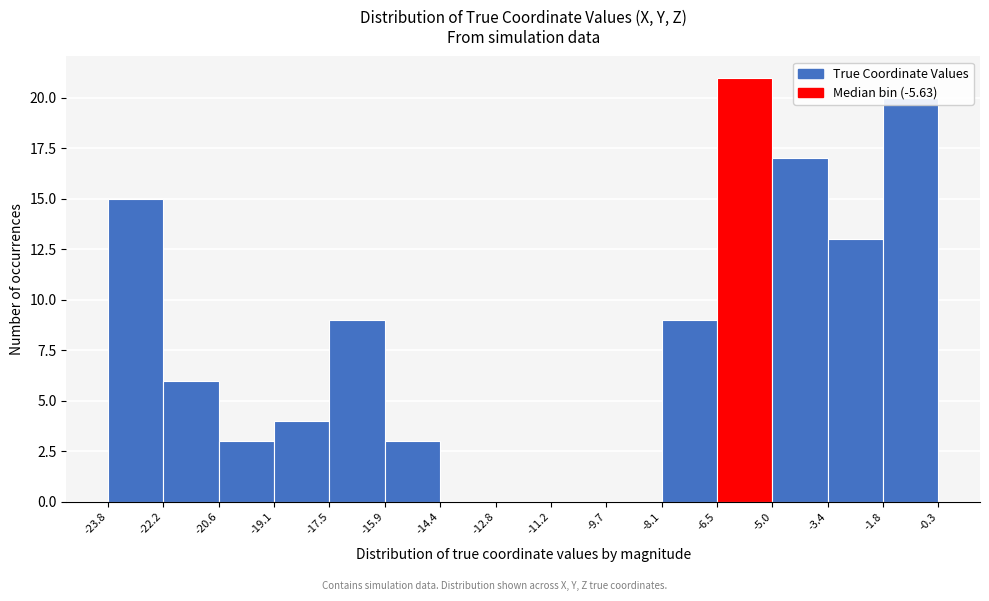

Reading left to right, transcribe this chart: for each bar, give the range it covers on the x-axis and its height. The values are not printed on the chart, so give them approximately, as read against the axis.

-23.8 to -22.2: 15
-22.2 to -20.6: 6
-20.6 to -19.1: 3
-19.1 to -17.5: 4
-17.5 to -15.9: 9
-15.9 to -14.4: 3
-14.4 to -12.8: 0
-12.8 to -11.2: 0
-11.2 to -9.7: 0
-9.7 to -8.1: 0
-8.1 to -6.5: 9
-6.5 to -5.0: 21
-5.0 to -3.4: 17
-3.4 to -1.8: 13
-1.8 to -0.3: 20